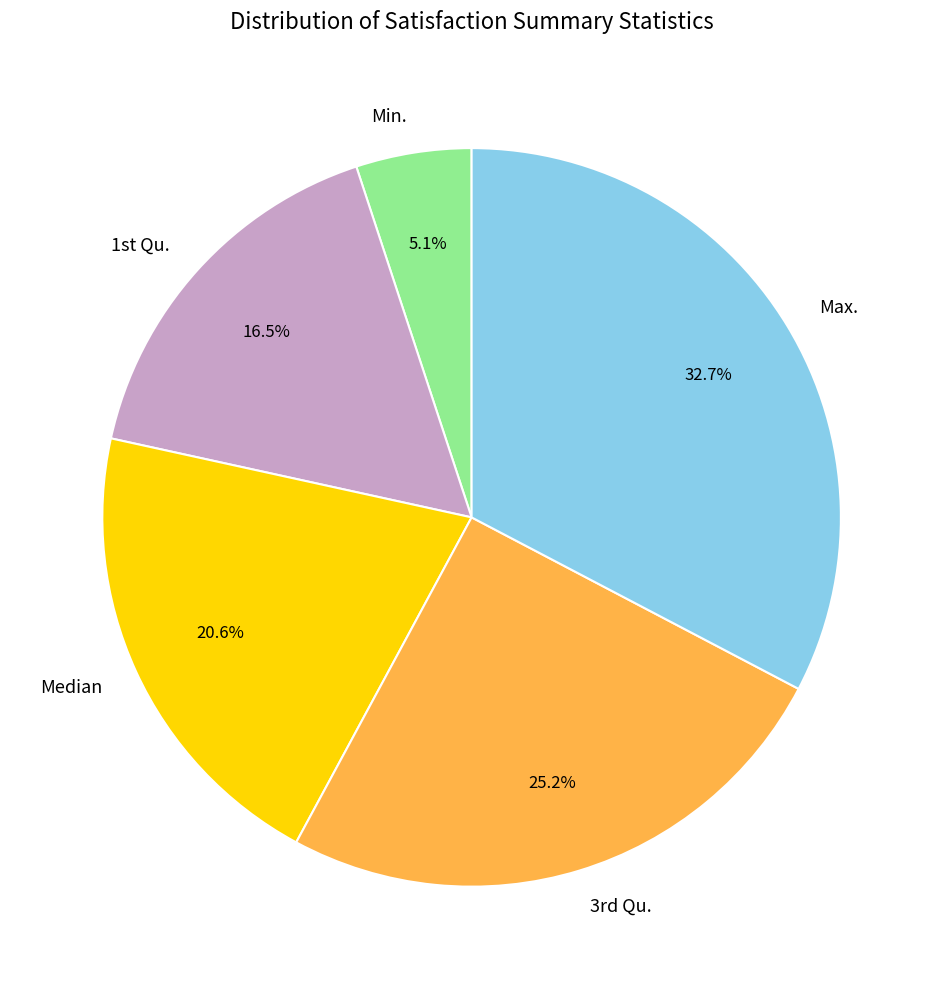

Is the sum of Max. and Median greater than half?

Yes